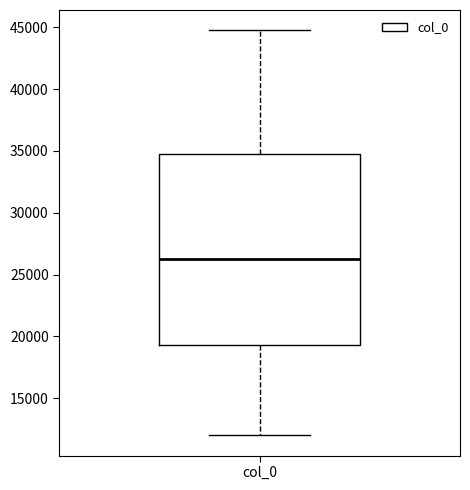

Where does the upper whisker of the box for col_0 end on the y-axis? The values are not printed on the chart, so give them approximately, as read against the axis.

45000